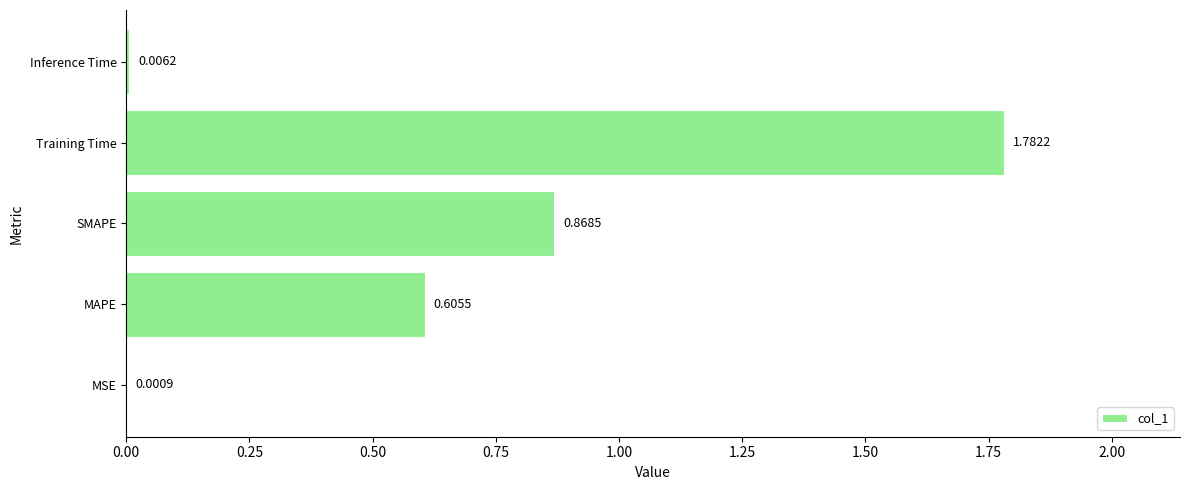

Which label corresponds to the largest value in the chart?

Training Time